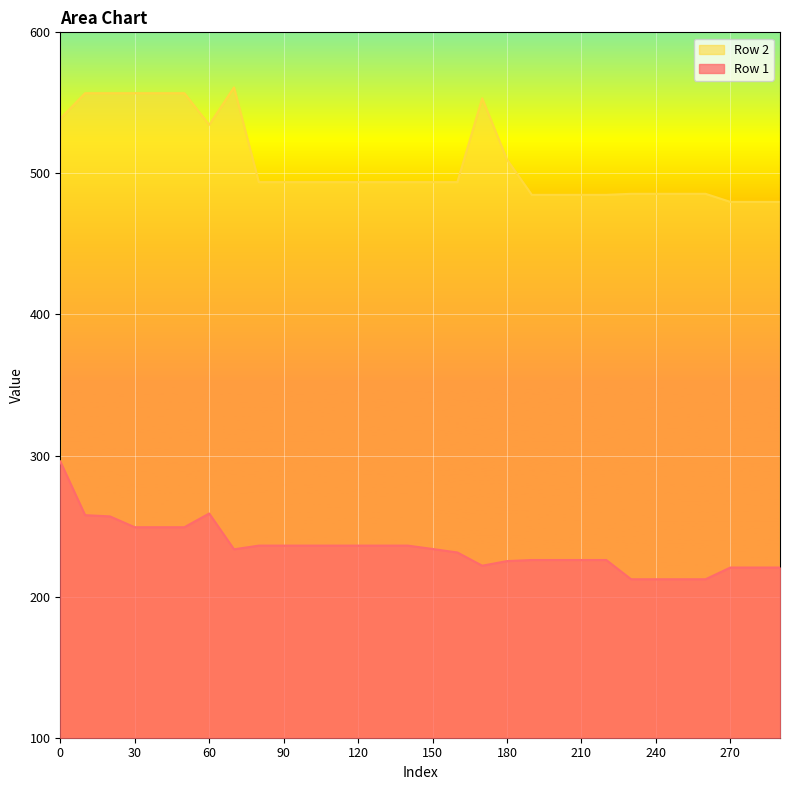

What is the difference between the highest and lowest values at 60?

275.5